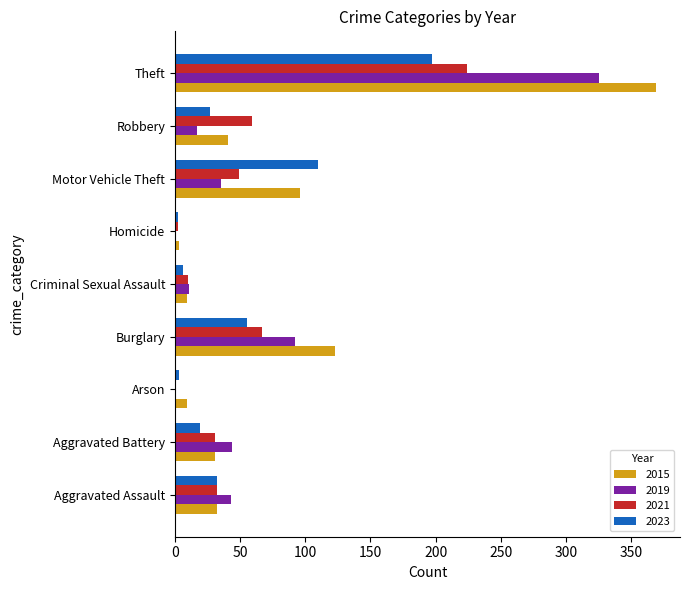

True or false: 2021 has a value of 31 at Aggravated Battery.

True